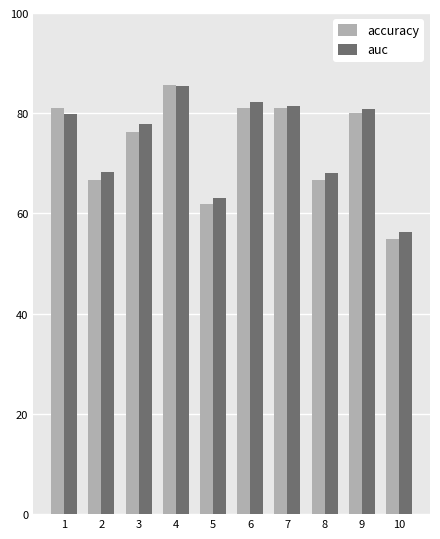

At how many categories does at least one series exceed 58?

9